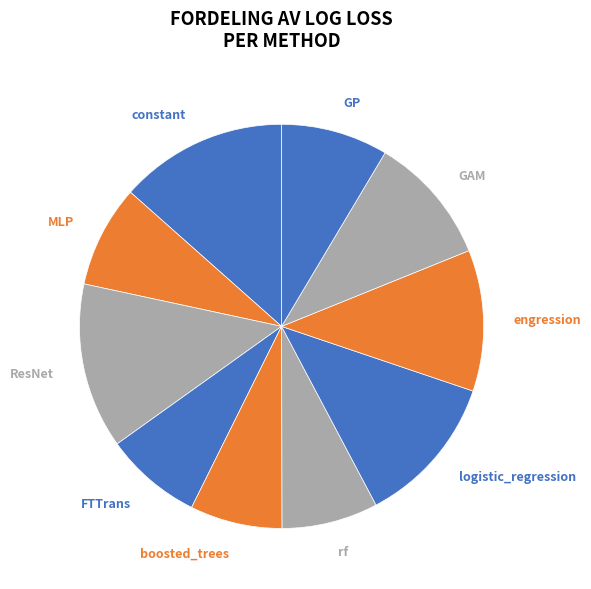

Is the sum of GAM and boosted_trees greater than half?

No